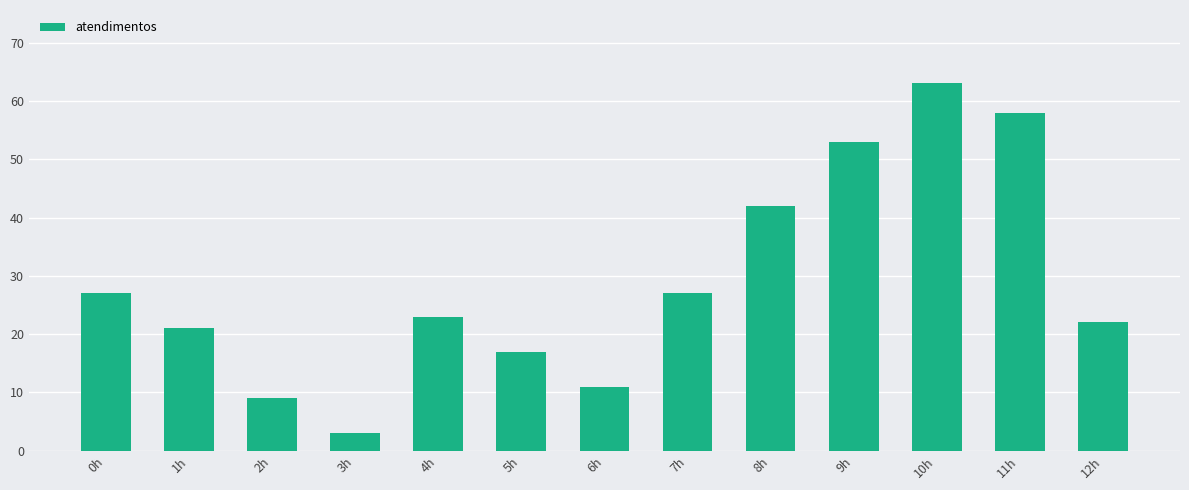

What is the difference between the maximum and minimum values?

60